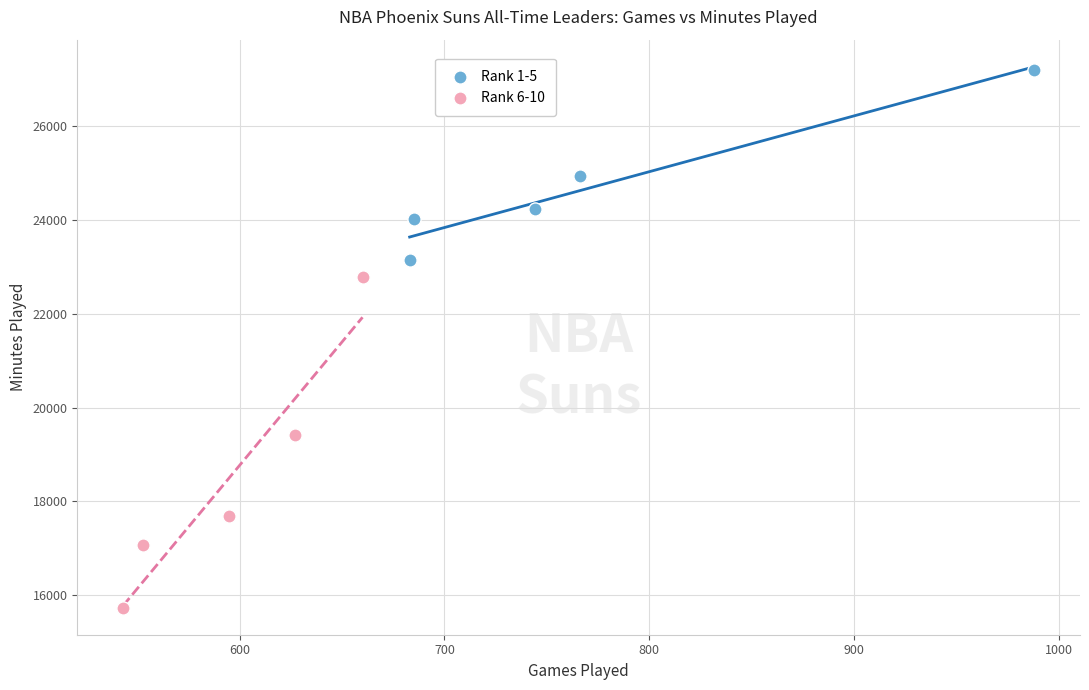

Which series has the widest spread of Y values?

Rank 6-10